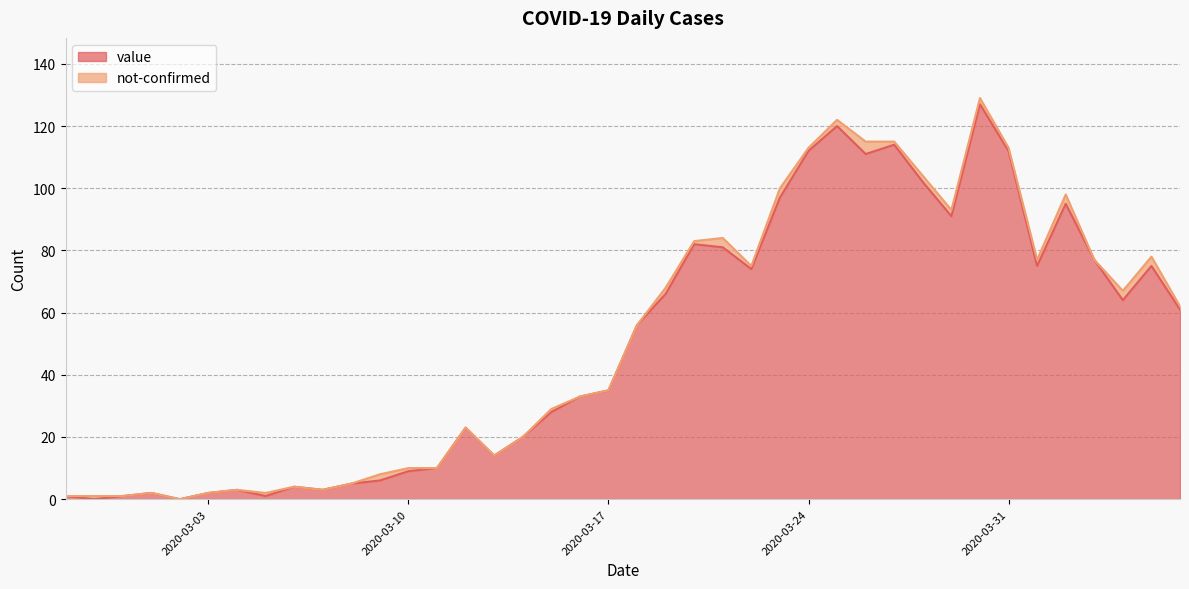

What is the value of the 28th point from the left?

120